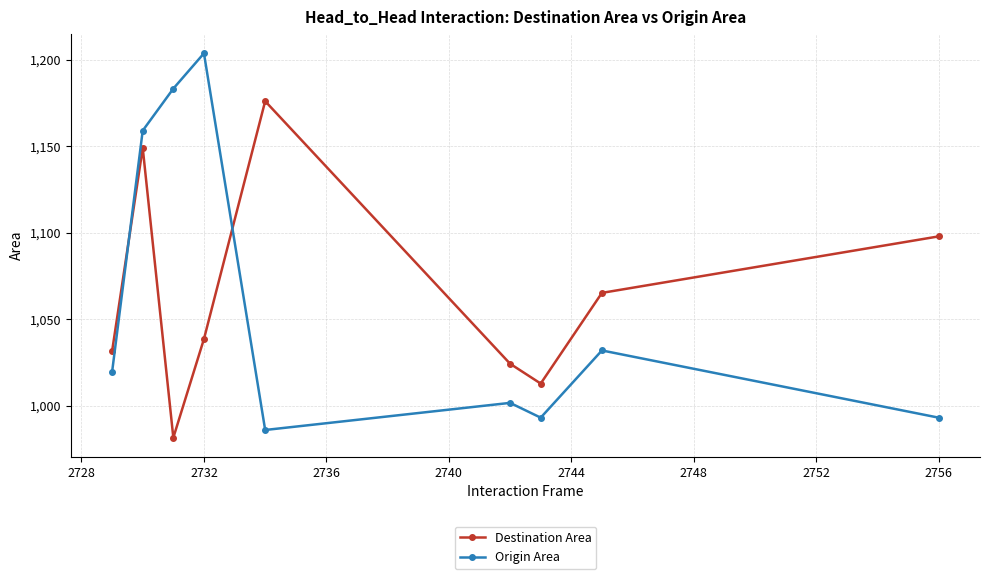

True or false: Origin Area and Destination Area intersect in this chart.

True